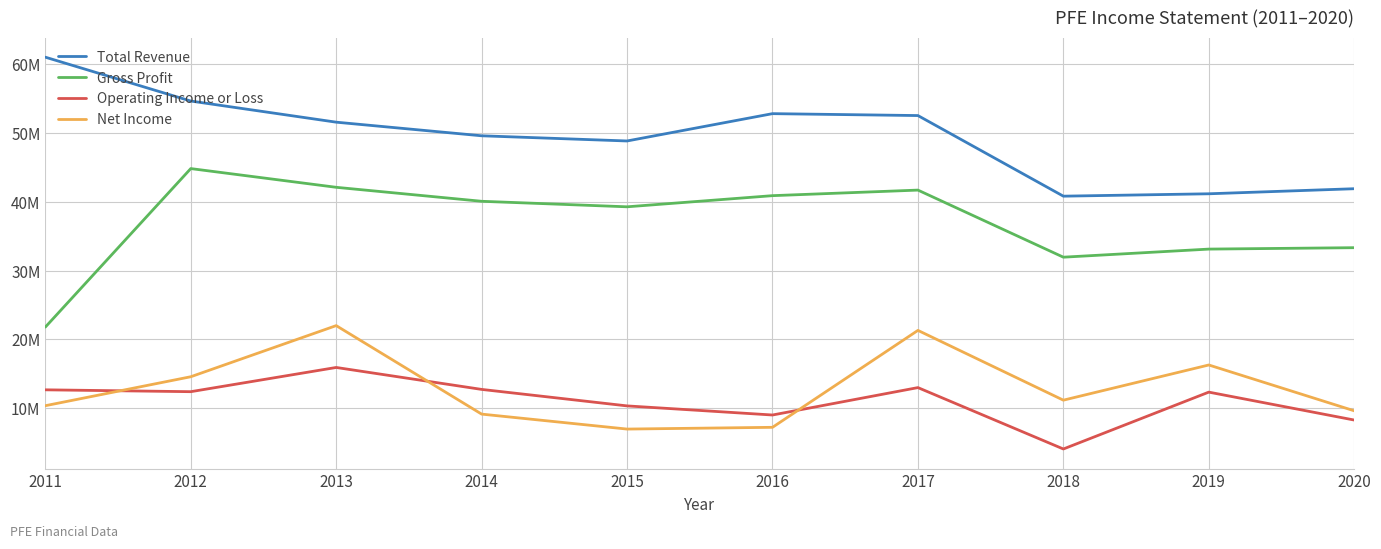

Reading left to right, extract all data points from this chart.

Total Revenue: 61035000	54657000	51584000	49605000	48851000	52824000	52546000	40825000	41172000	41908000
Gross Profit: 21786000	44836000	42114000	40081000	39278000	40899000	41708000	31953000	33129000	33334000
Operating Income or Loss: 12666000	12395000	15917000	12726000	10329000	9004000	12989000	4062000	12331000	8272000
Net Income: 10357000	14568000	22001000	9134000	6959000	7214000	21308000	11162000	16278000	9616000